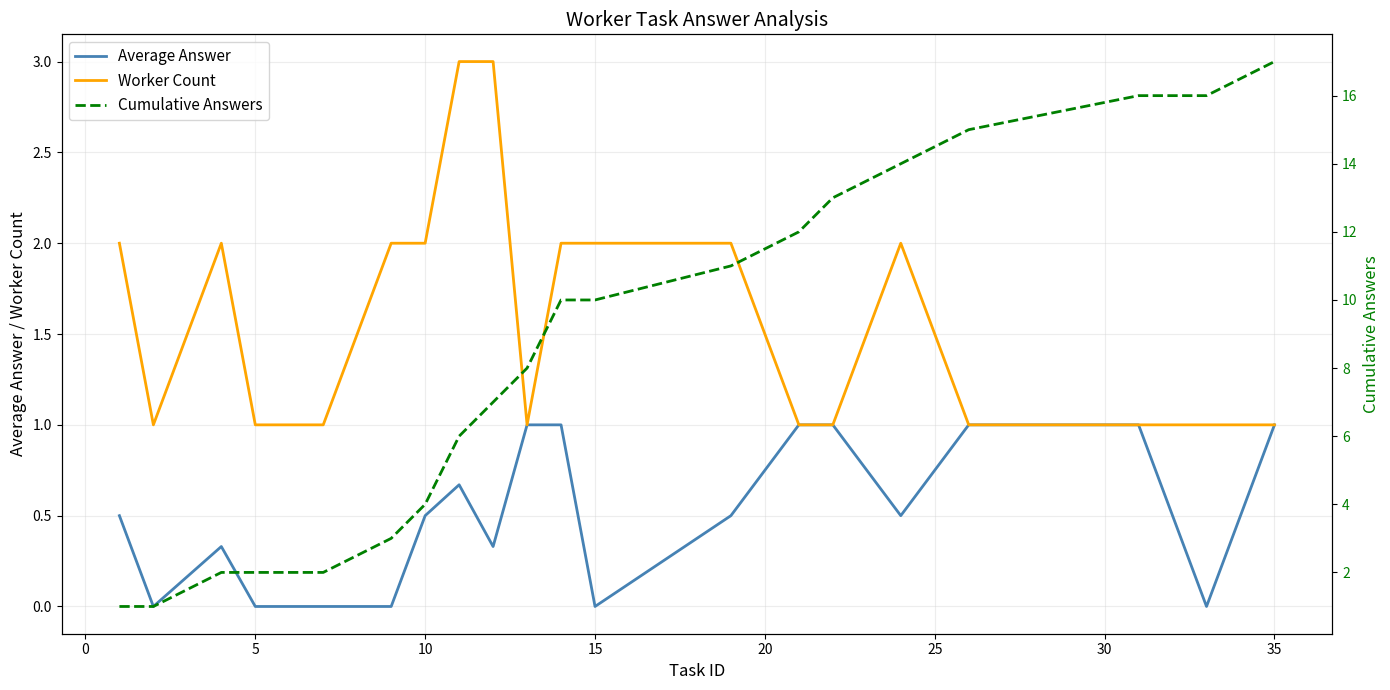

True or false: Worker Count has a value of 1.6 at 5.

False